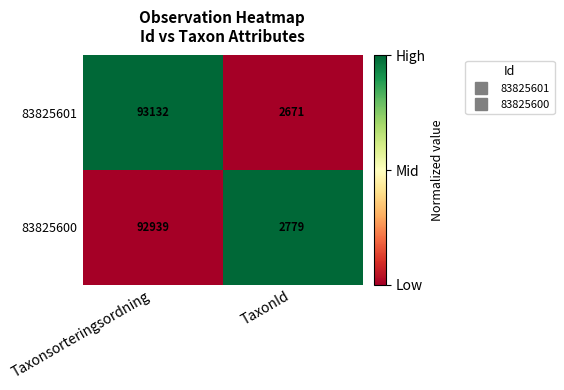

True or false: 83825601 has a value of 93132 at Taxonsorteringsordning.

True